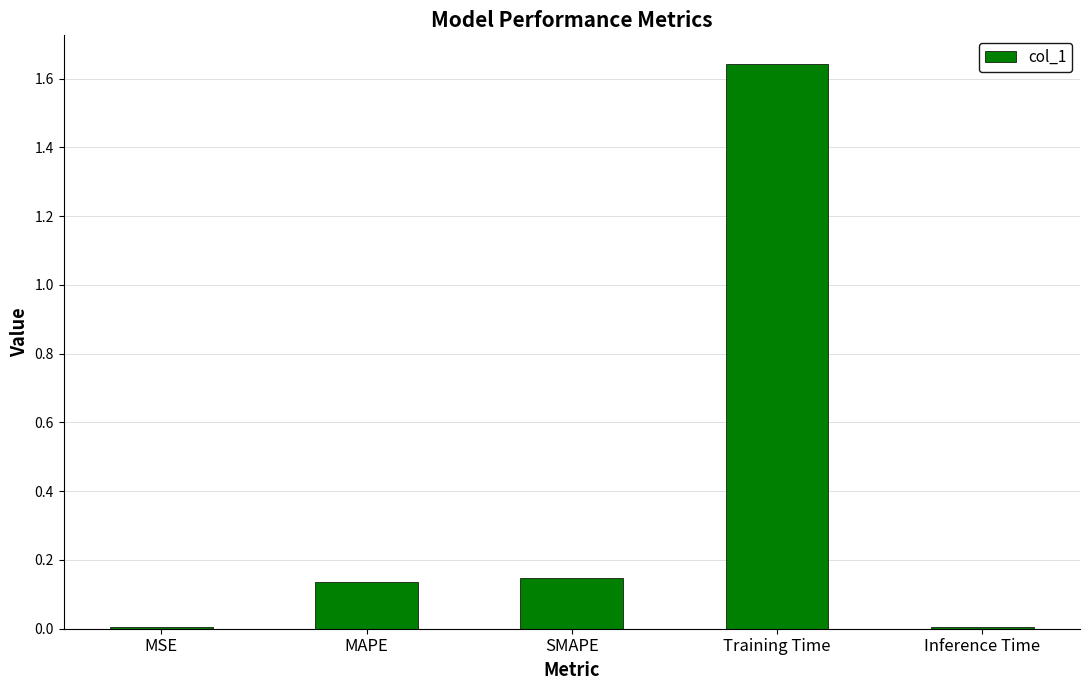

Is it true that the value at MSE is 0.0?

True